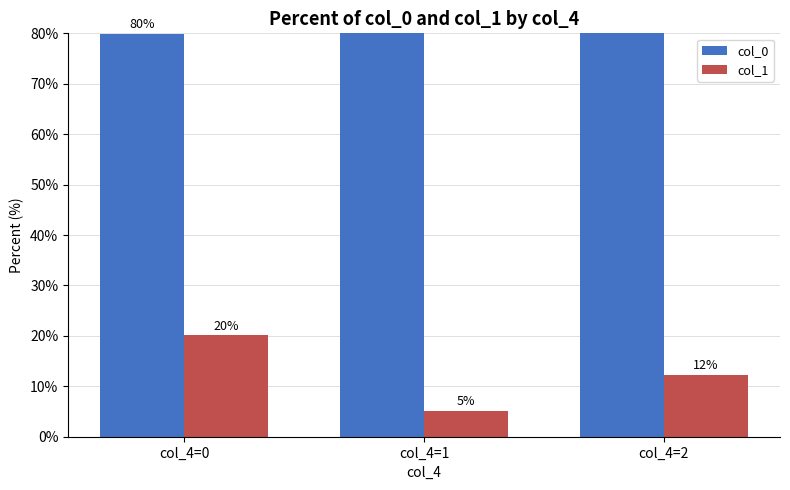

Which category has the highest value across all series?

col_4=1